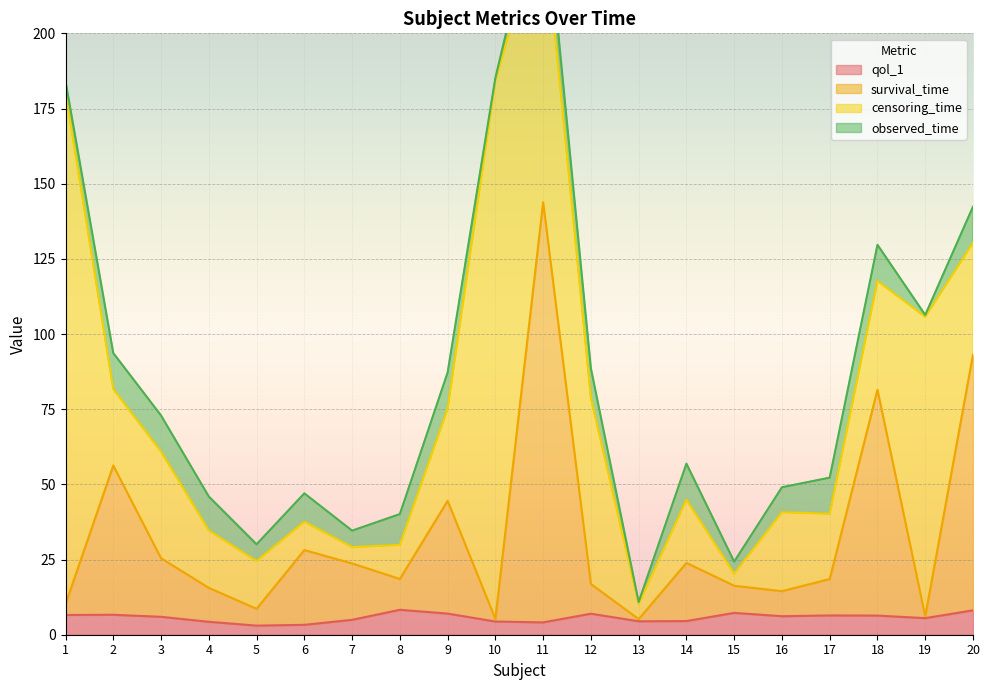

Is the value of survival_time at 18 greater than the value of qol_1 at 10?

Yes